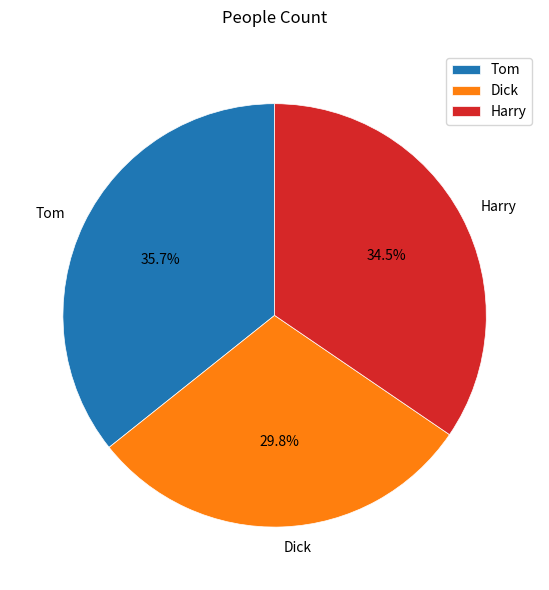

How many segments does this pie chart have?

3